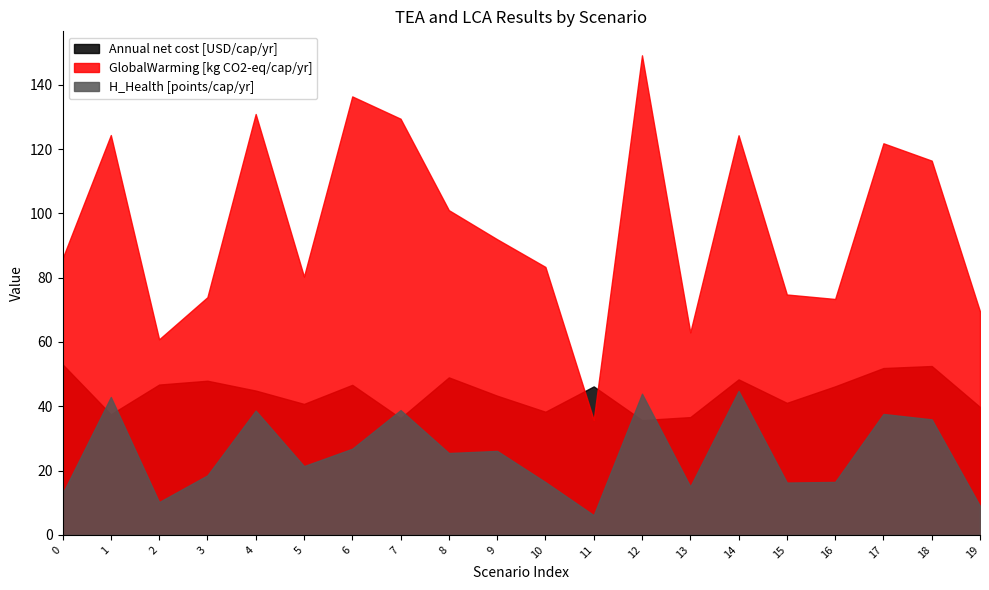

What are all the series names shown in the legend?

Annual net cost [USD/cap/yr], GlobalWarming [kg CO2-eq/cap/yr], H_Health [points/cap/yr]